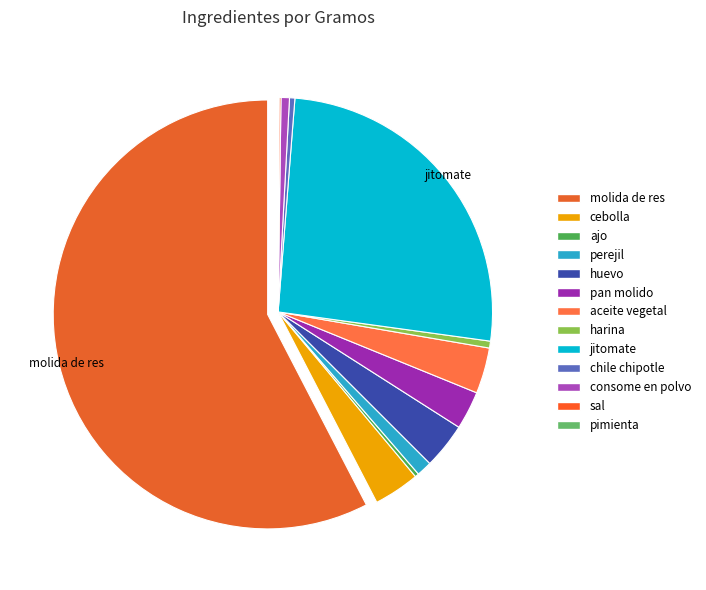

To the nearest percent, what is the combined percentage of jitomate and chile chipotle?

26%